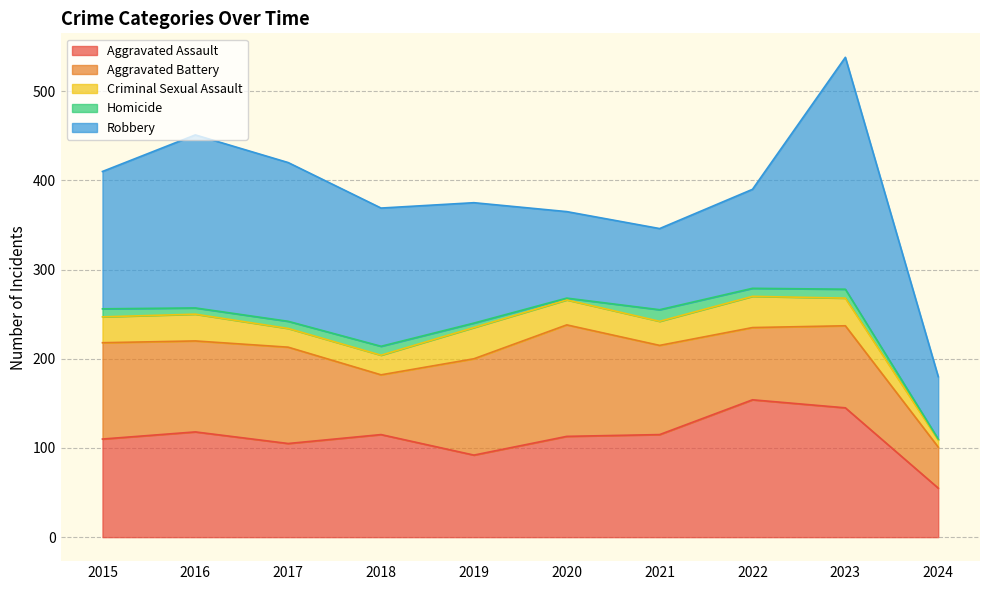

True or false: Homicide and Criminal Sexual Assault intersect in this chart.

False